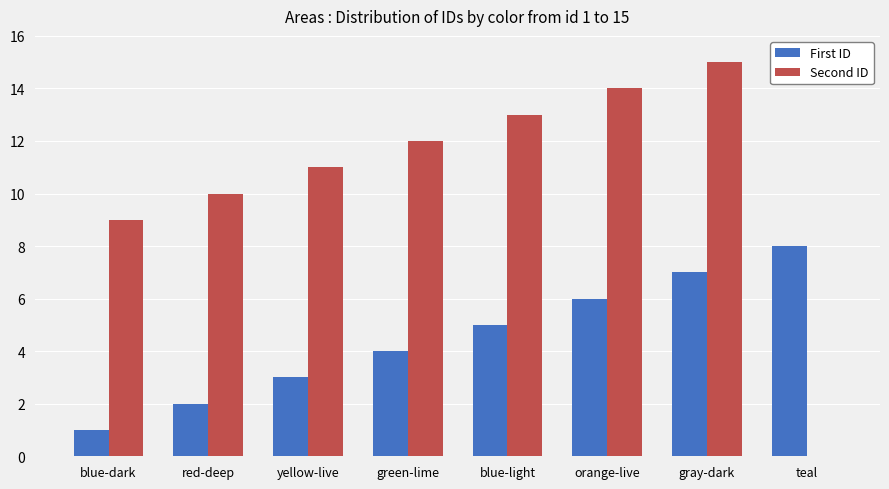

What is the difference between the Second ID values at red-deep and blue-dark?

1